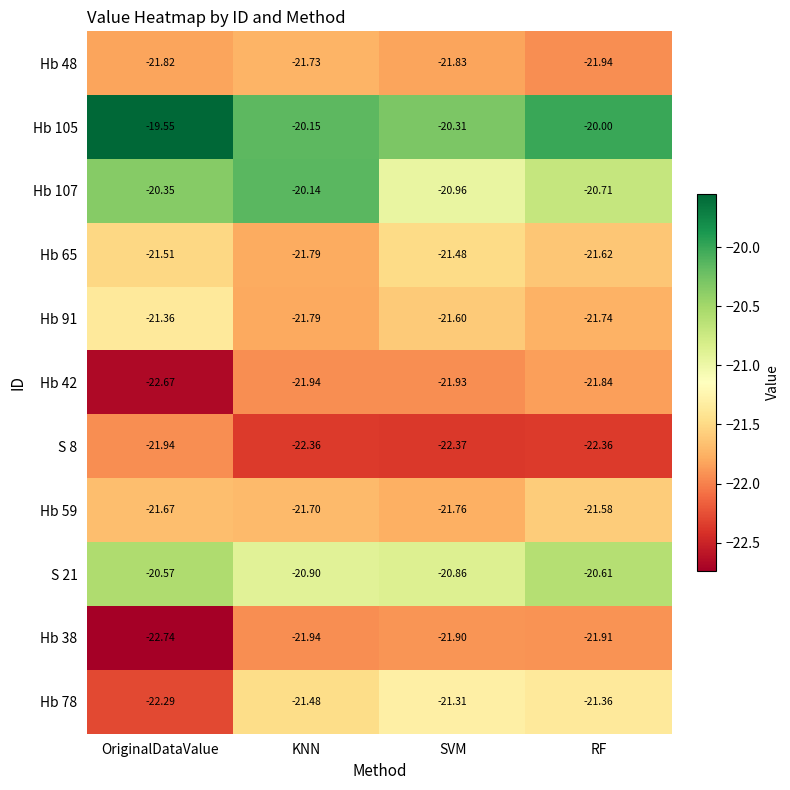

Which category has the lowest value in the S 8 series?

SVM